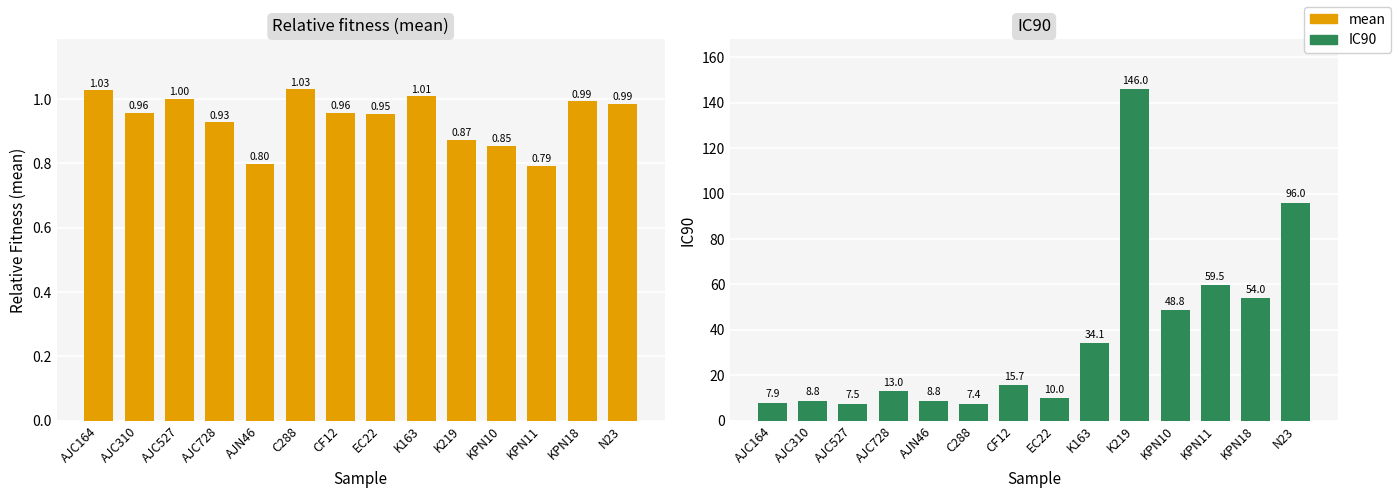

Does the chart contain stacked bars?

No